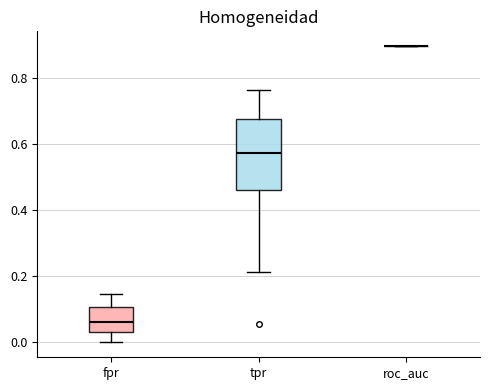

Reading left to right, transcribe this box plot: for each box, give where its median line is, the range the box spans, and where its two whiskers end, as read against the y-axis. The values are not printed on the chart, so give them approximately, as read against the axis.

fpr: median 0.06, box 0.04 to 0.10, whiskers 0.00 to 0.14
tpr: median 0.58, box 0.46 to 0.68, whiskers 0.22 to 0.76
roc_auc: box collapsed to a line at 0.90, whiskers 0.90 to 0.90